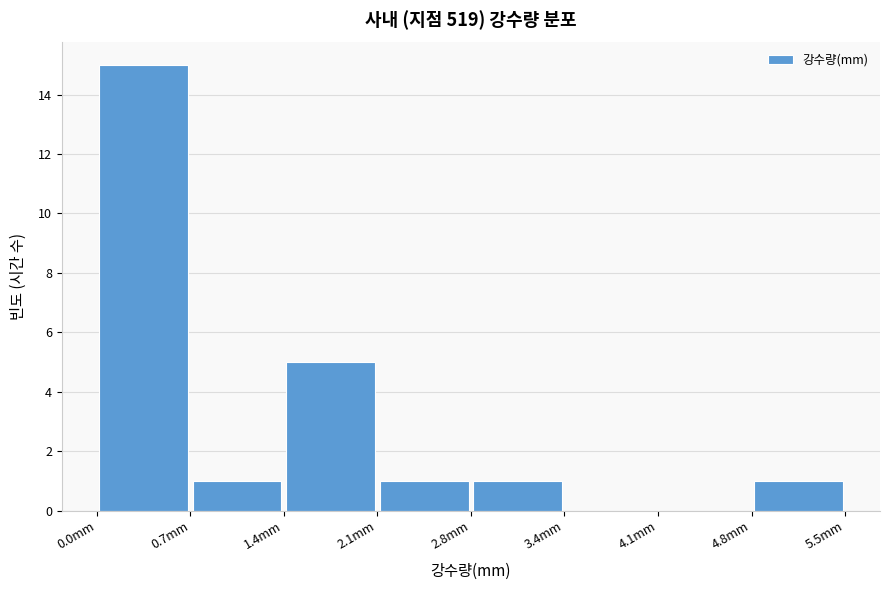

Over which range of the x-axis is the bar tallest?

0.0 to 0.7